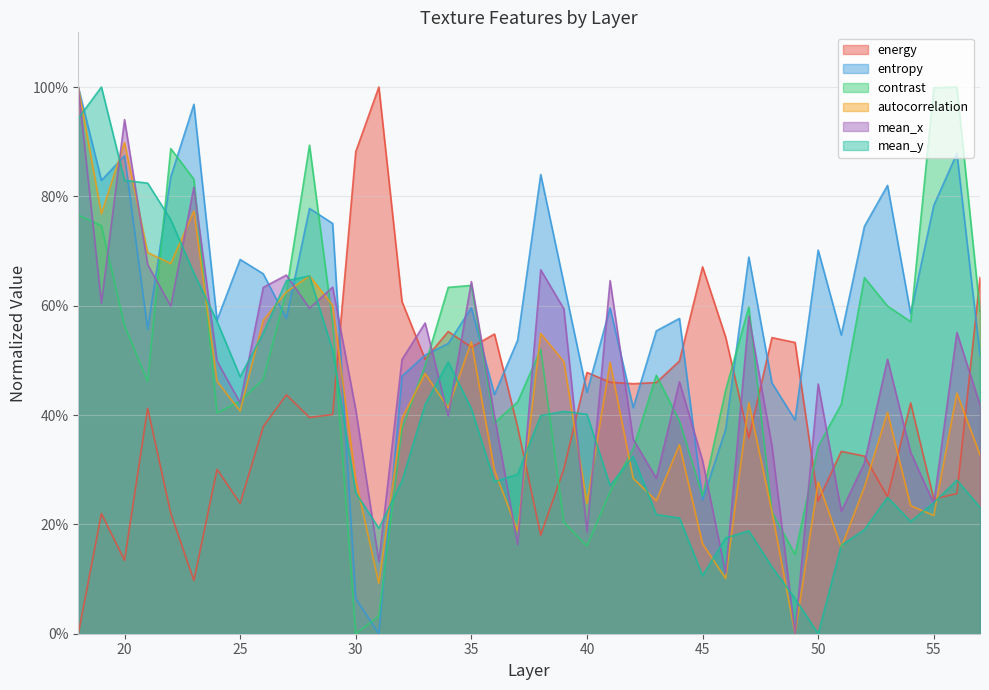

At which label does entropy reach its minimum?

31